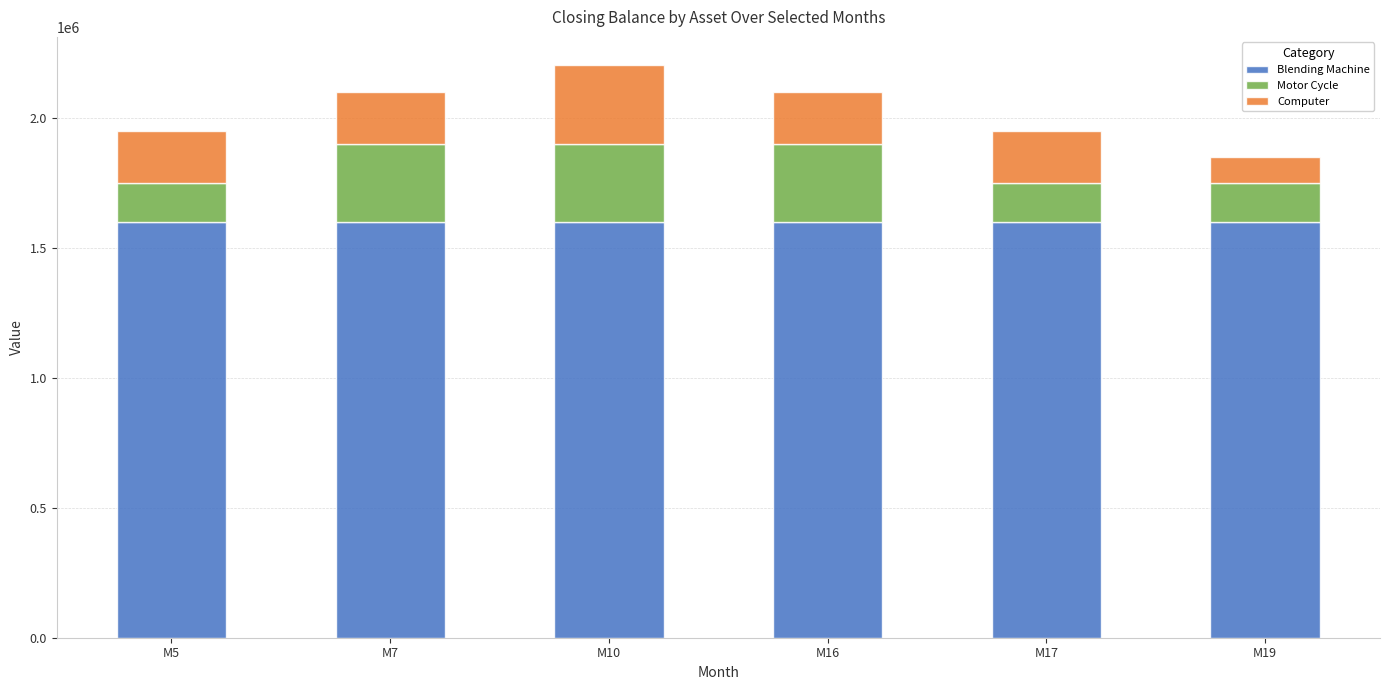

What is the sum of the Blending Machine values at M17 and M7?

3200000